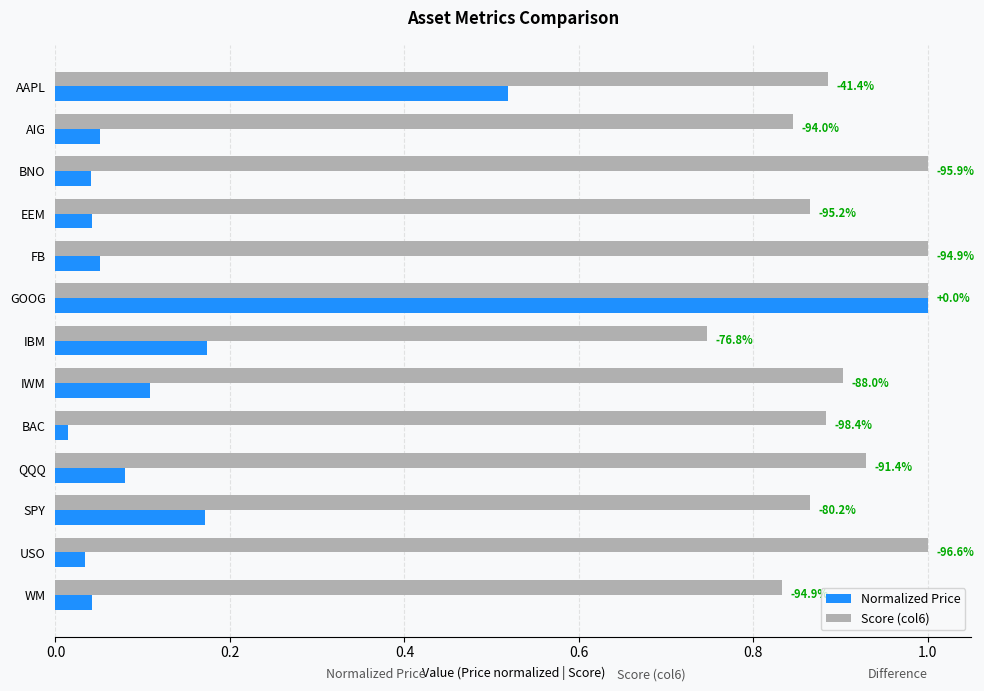

What are all the series names shown in the legend?

Normalized Price, Score (col6)